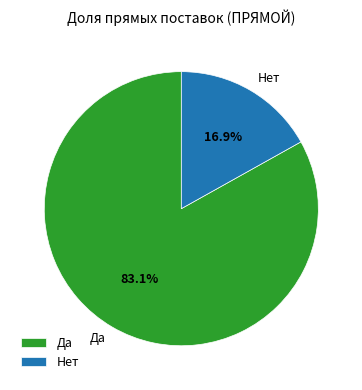

Which has a higher value, Нет or Да?

Да